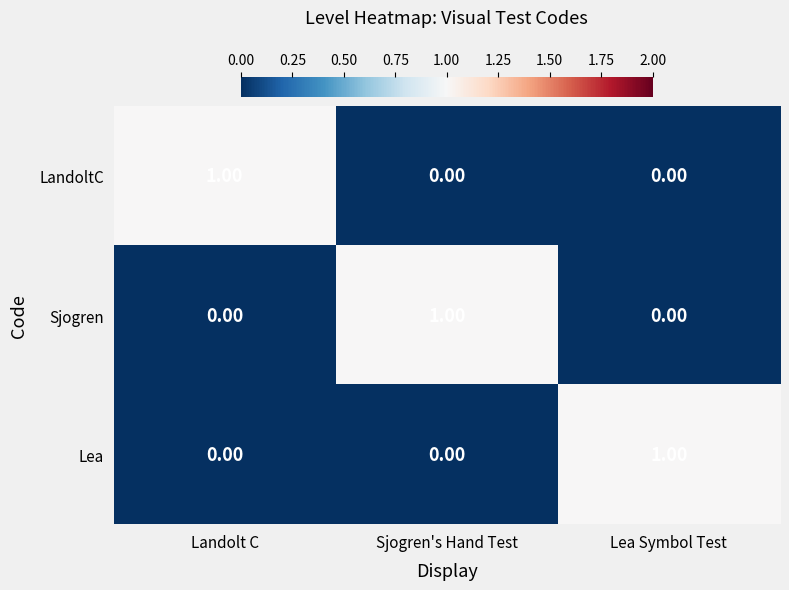

Which category has the highest value in the Sjogren series?

Sjogren's Hand Test